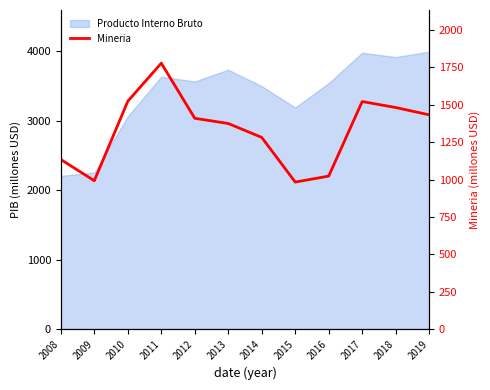

Reading right to left, extract all data points from this chart.

2019=1433	2018=1482	2017=1522	2016=1023	2015=983	2014=1282	2013=1375	2012=1410	2011=1779	2010=1524	2009=992	2008=1134